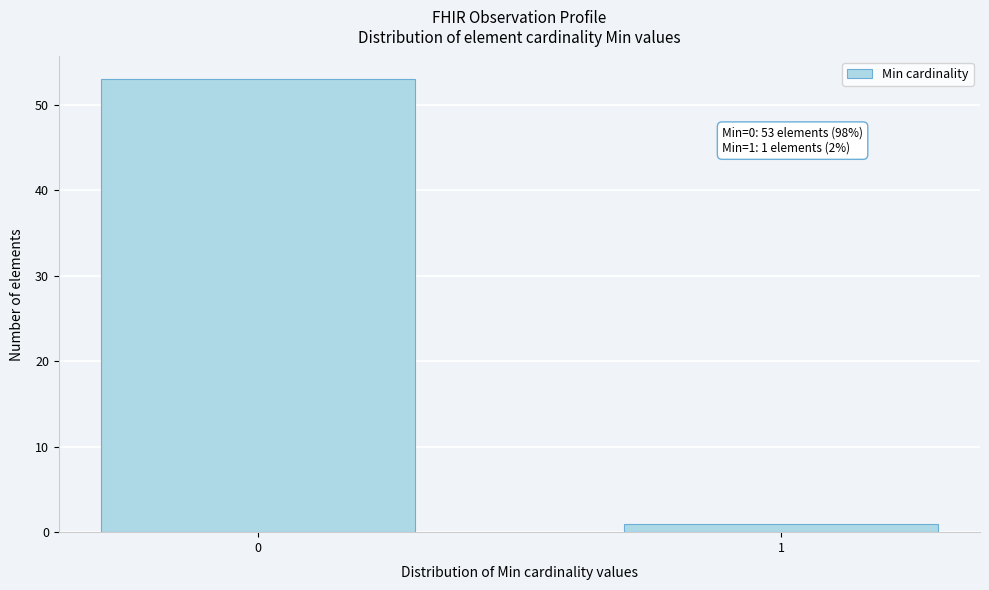

Reading right to left, what are all the values shown in this chart?

1=1	0=53